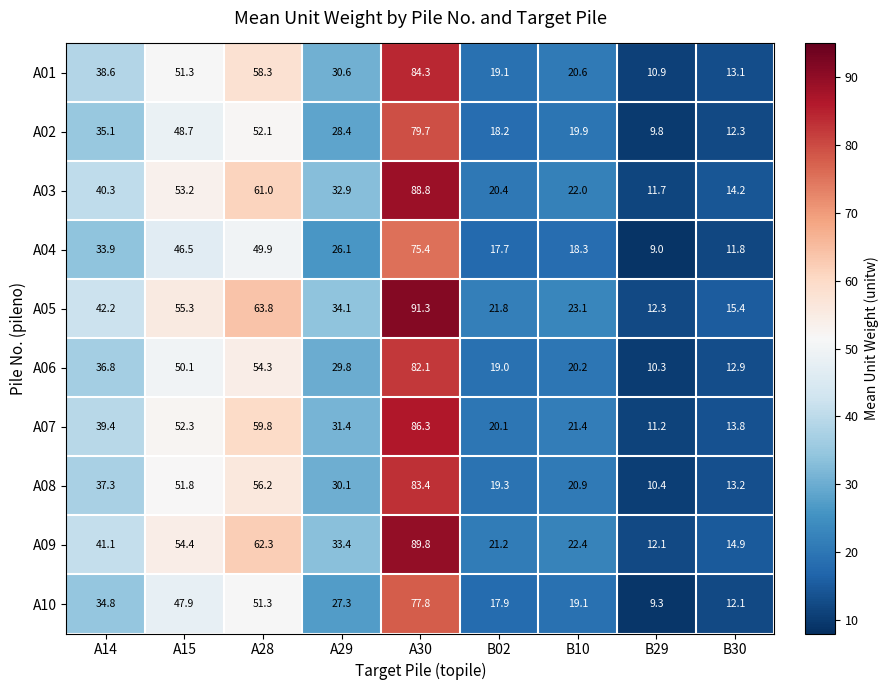

Which series changed the most between A15 and B02?

A05